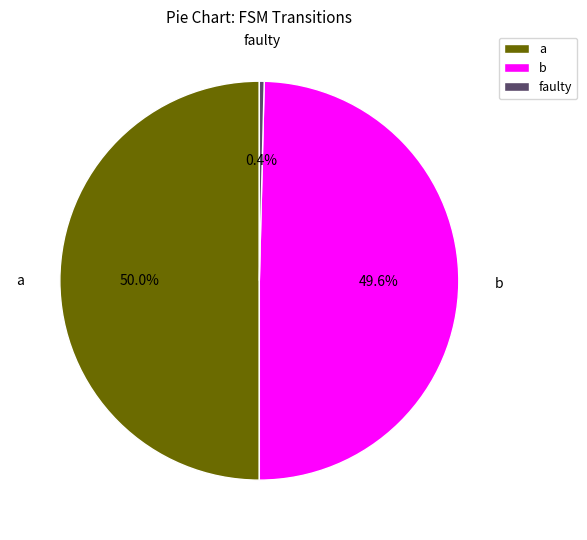

Is faulty the majority of the pie?

No